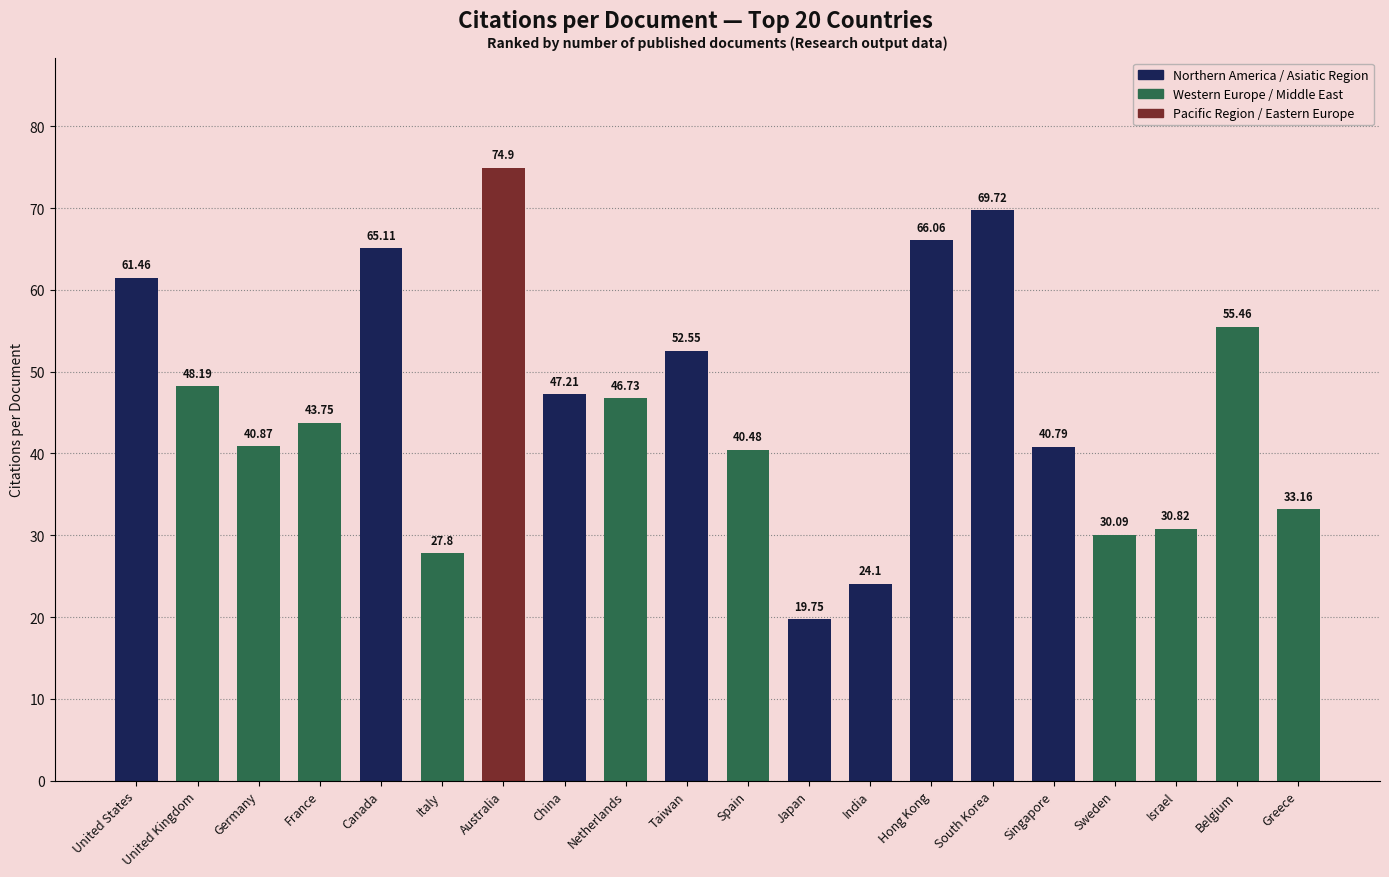

List the labels in order of value, smallest first.

Japan, India, Italy, Sweden, Israel, Greece, Spain, Singapore, Germany, France, Netherlands, China, United Kingdom, Taiwan, Belgium, United States, Canada, Hong Kong, South Korea, Australia